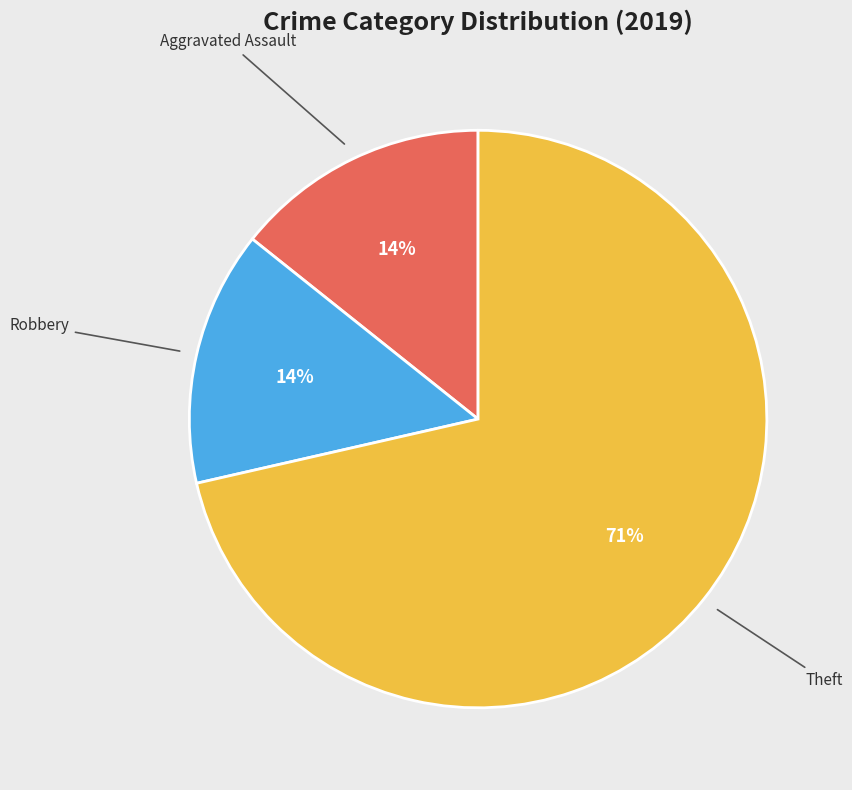

To the nearest percent, what is the average slice percentage?

33%